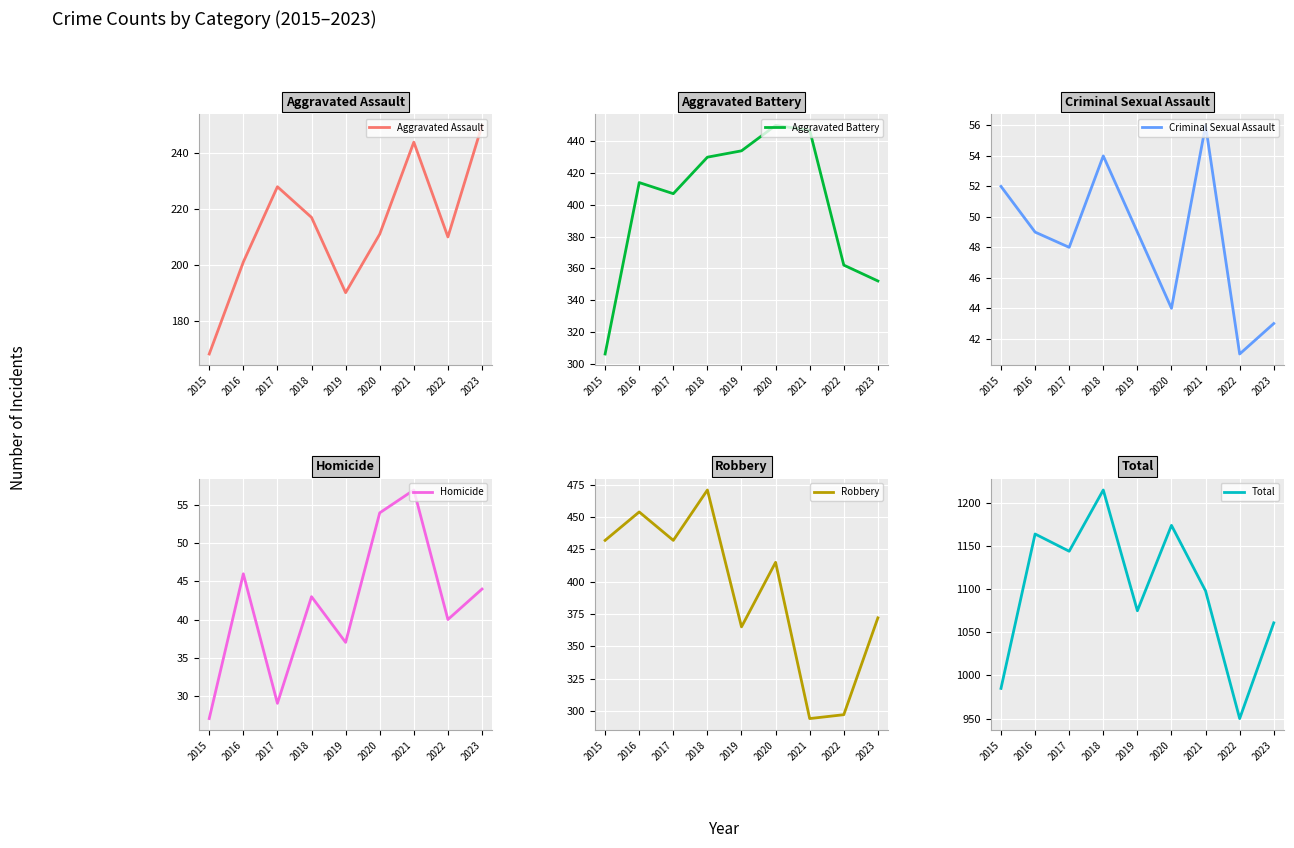

Which category has the lowest value in the Robbery series?

2021